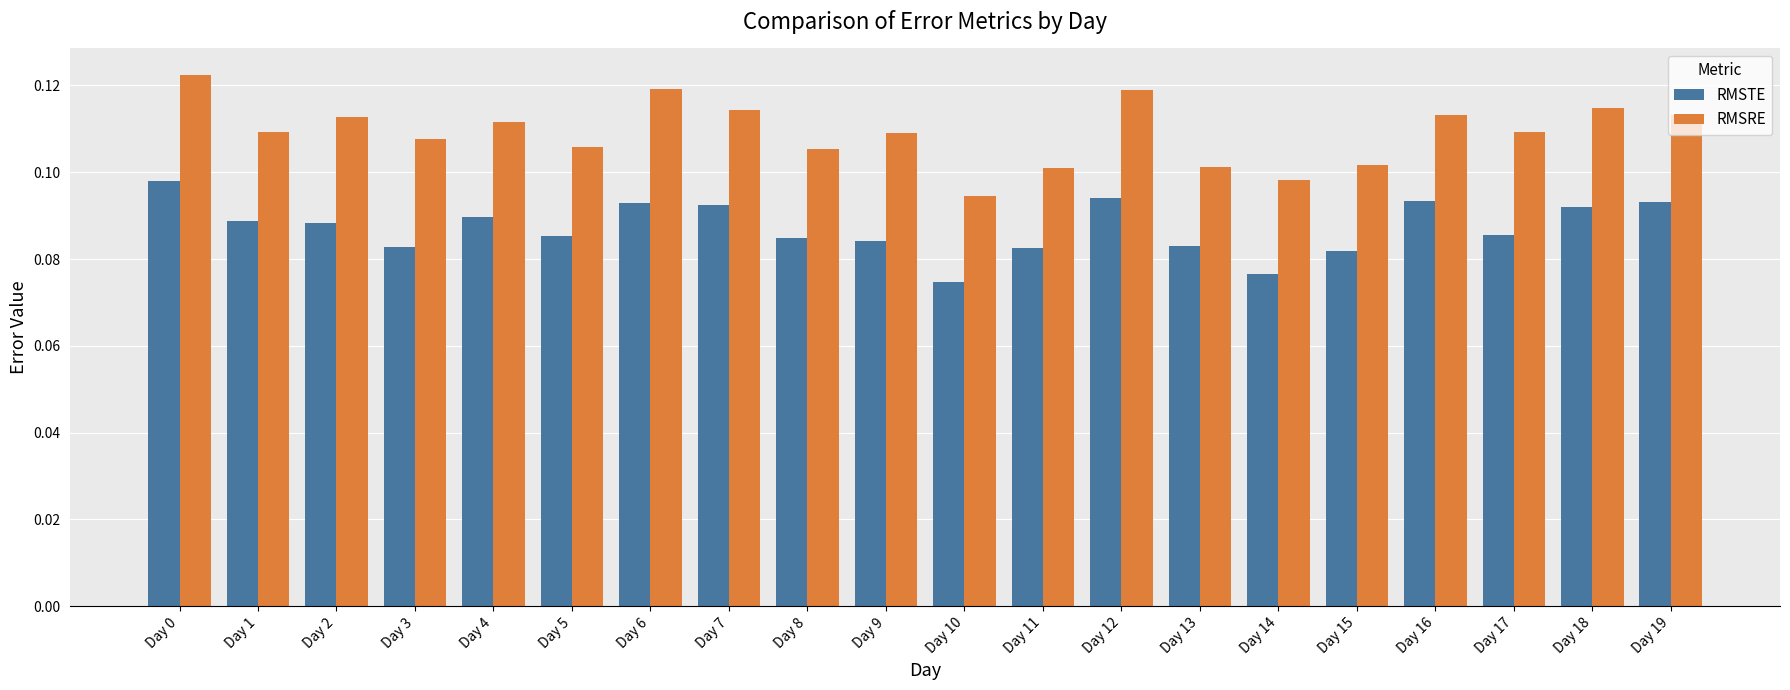

Where is RMSRE nearest to the value 0?

Day 10